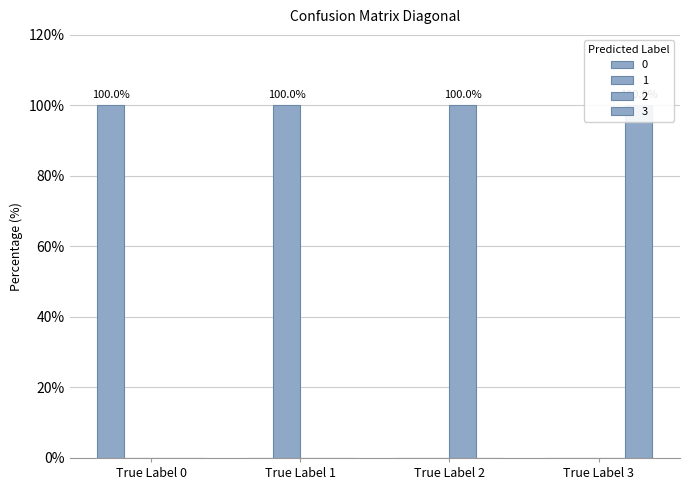

How many values in 3 are above zero?

1